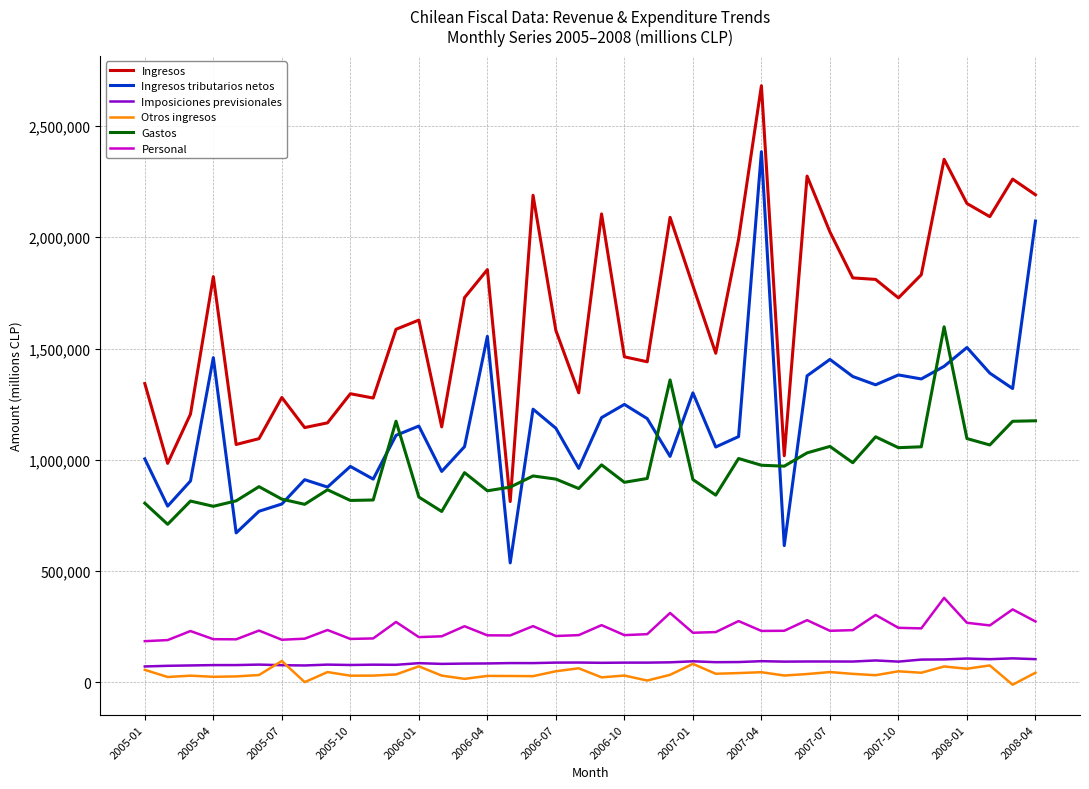

Does the chart display data point markers on the line(s)?

No